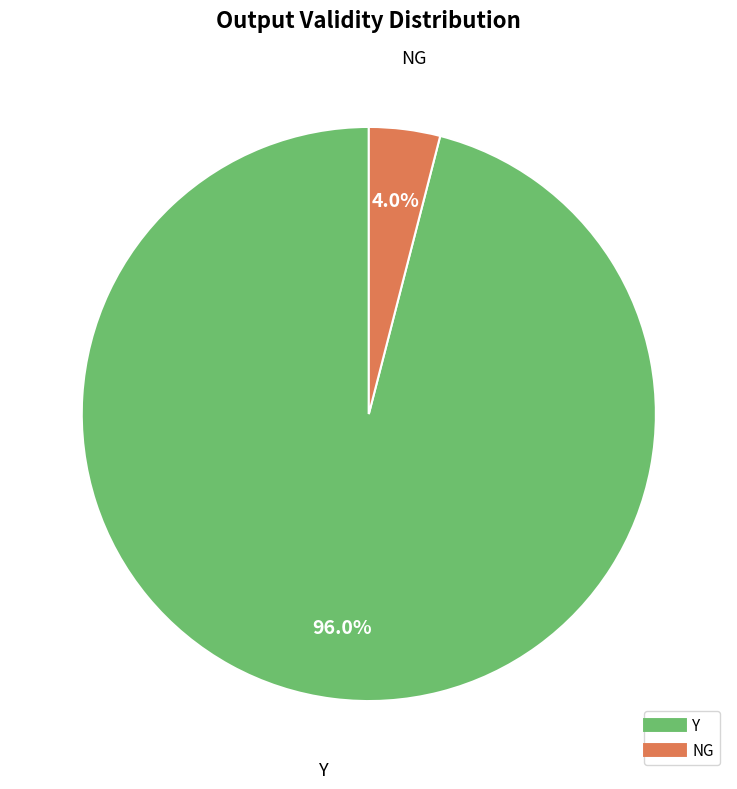

To the nearest percent, what is the difference between the largest and smallest slice percentages?

92%